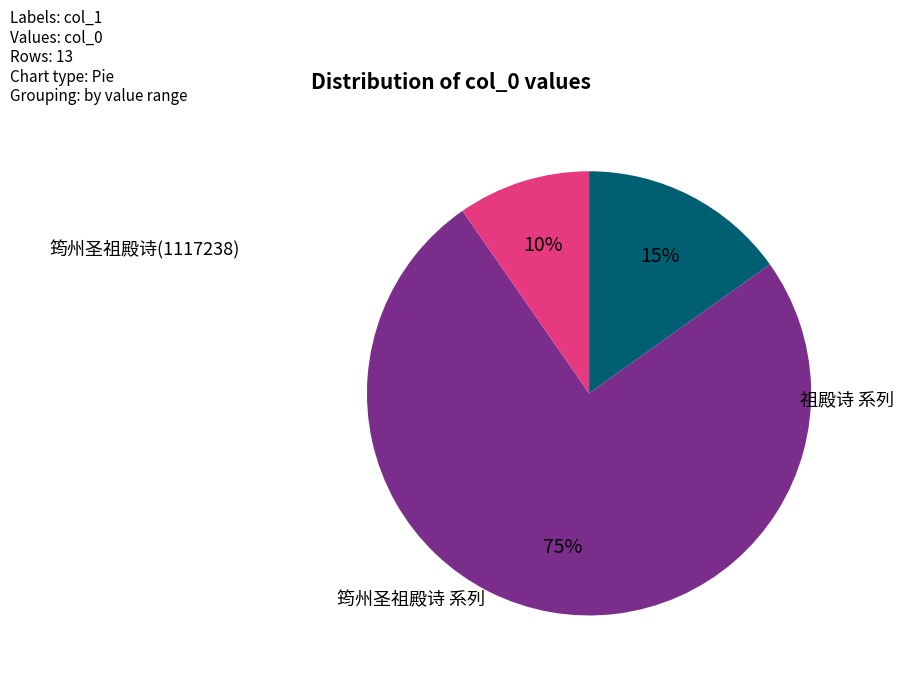

Is there a majority slice in this chart?

Yes